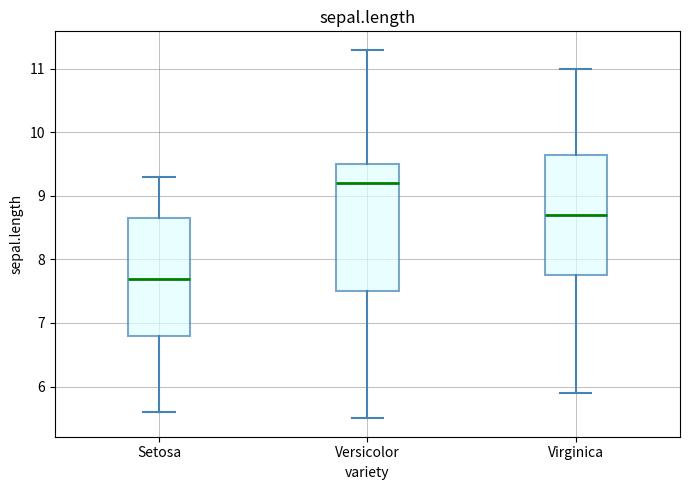

Where does the median line of the box for Virginica sit on the y-axis? The values are not printed on the chart, so give them approximately, as read against the axis.

8.7